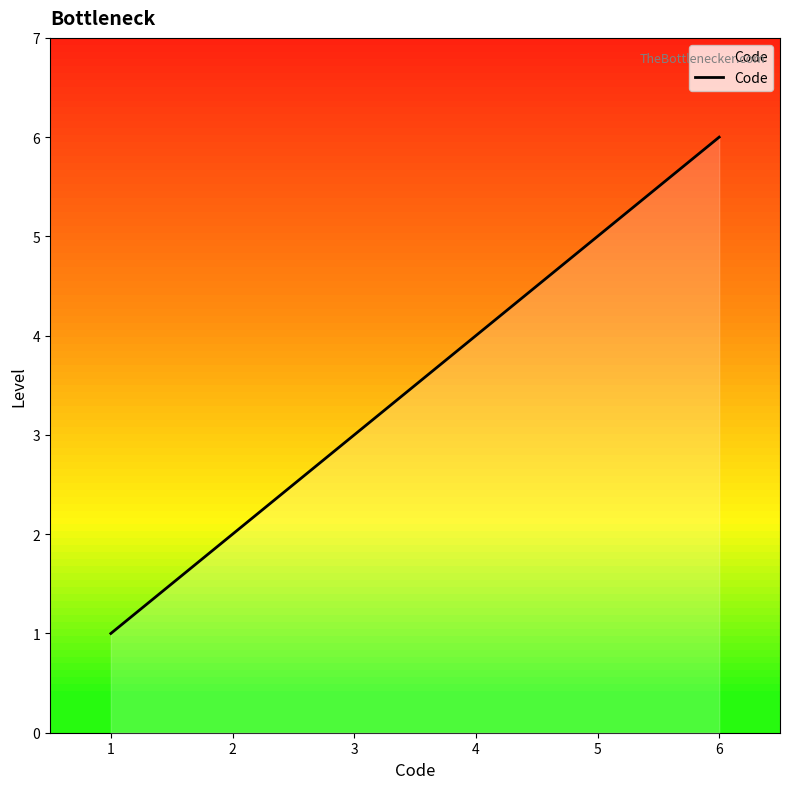

What is the change in value from 5 to 6?

+1